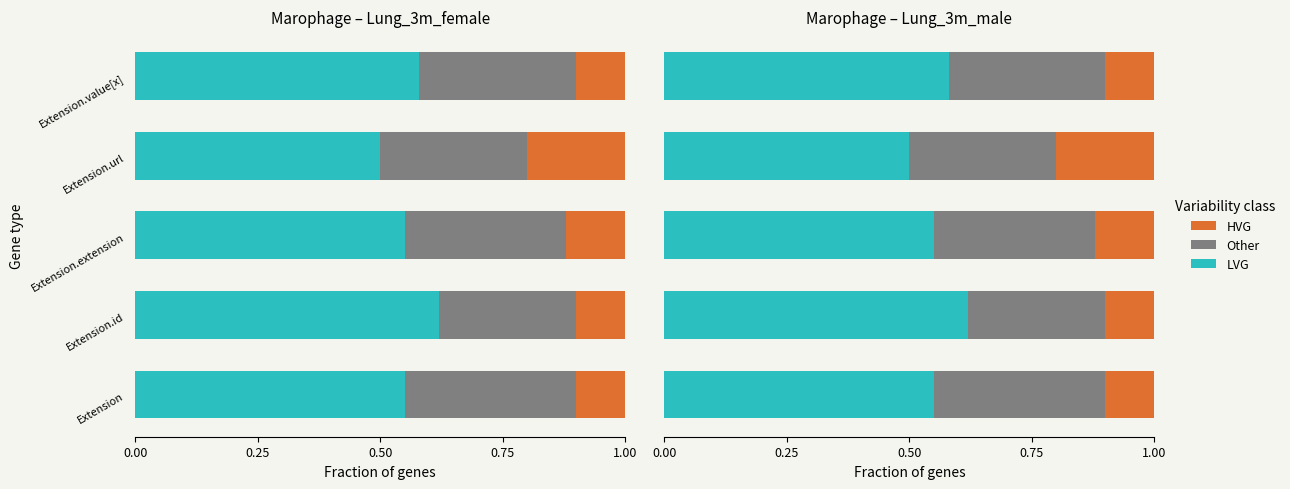

What are all the series names shown in the legend?

LVG, Other, HVG